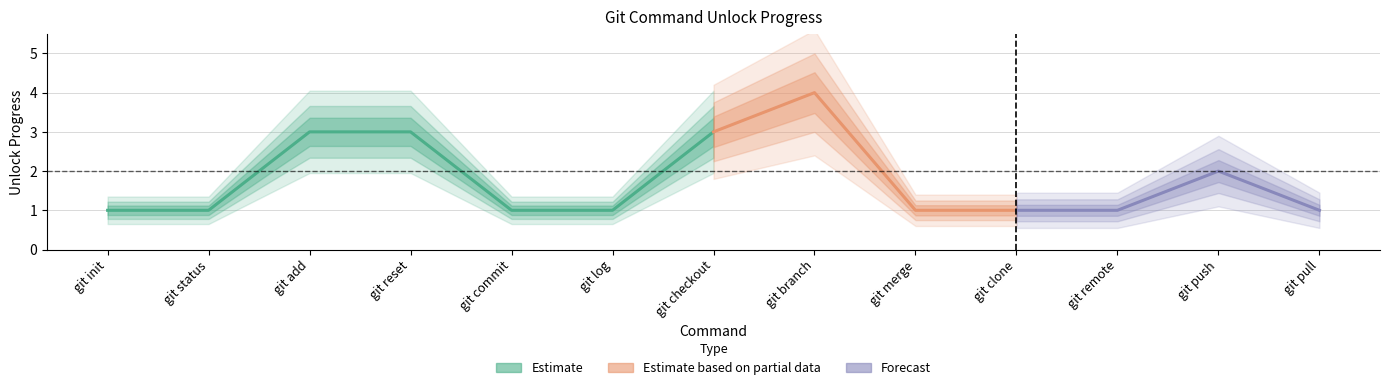

What is the sum of the values at git add and git commit?

4